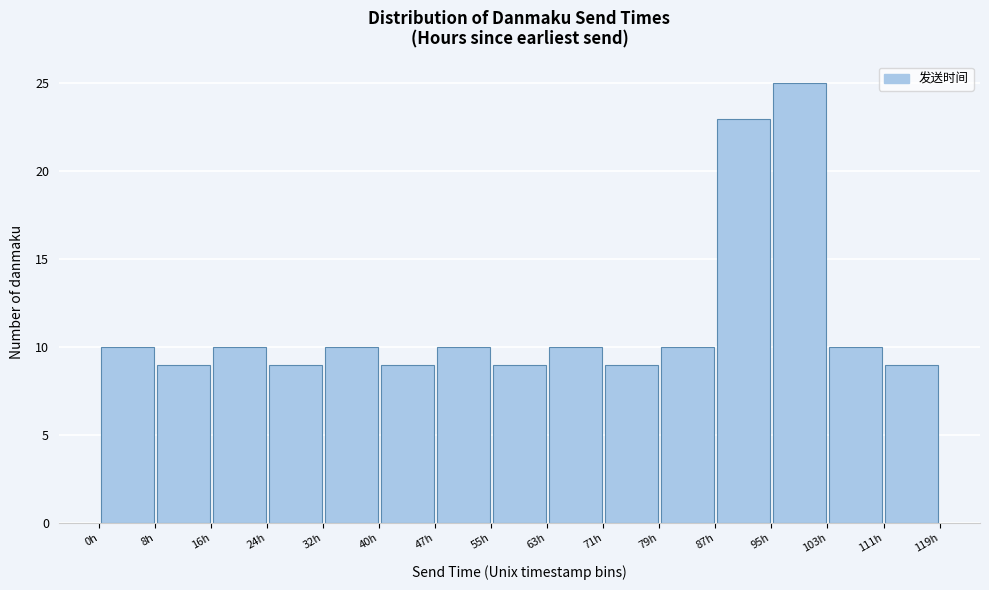

What is the height of the bar covering 16 to 24 on the x-axis? Neither the bar edges nor the heights are printed on the chart, so give them approximately, as read against the axes.

10